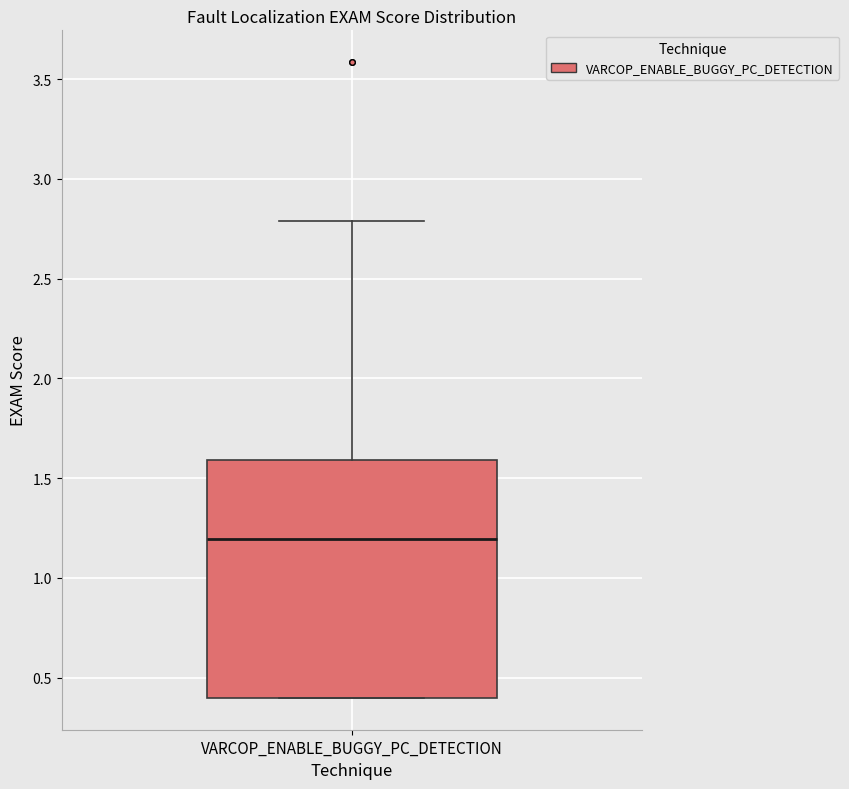

Transcribe this box plot: give where the median line is, the range the box spans, and where the two whiskers end, as read against the y-axis. The values are not printed on the chart, so give them approximately, as read against the axis.

median 1.2, box 0.4 to 1.6, whiskers 0.4 to 2.8